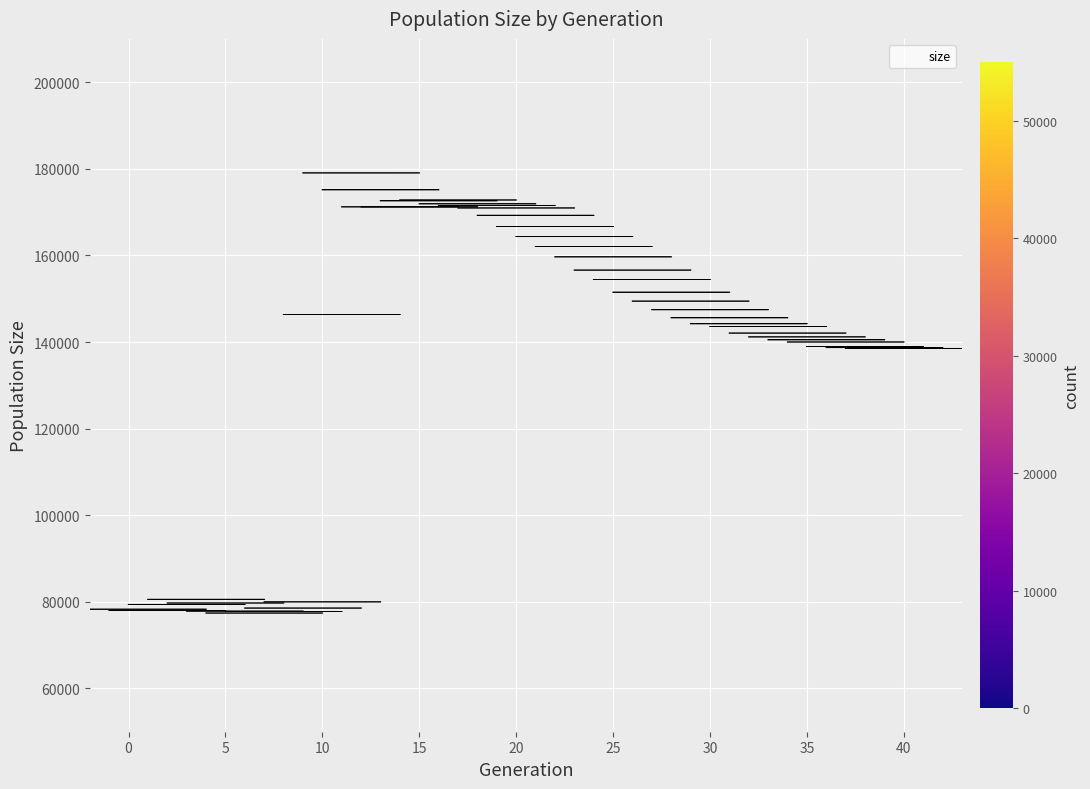

What is the range of Y values (max minus min)?

101631